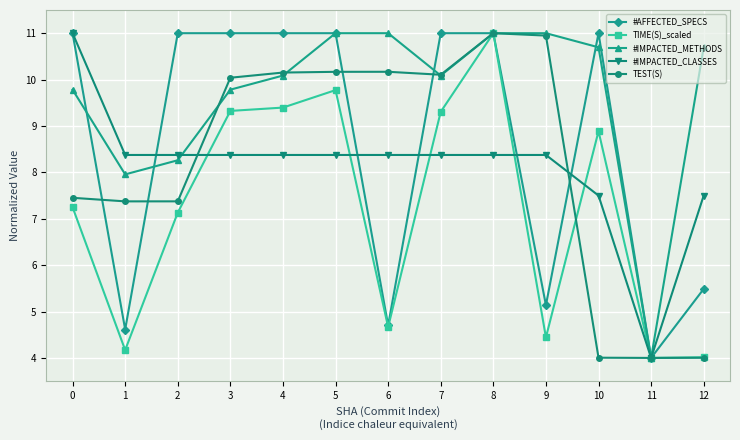

What is the sum of the #IMPACTED_CLASSES values at 10 and 2?

15.9